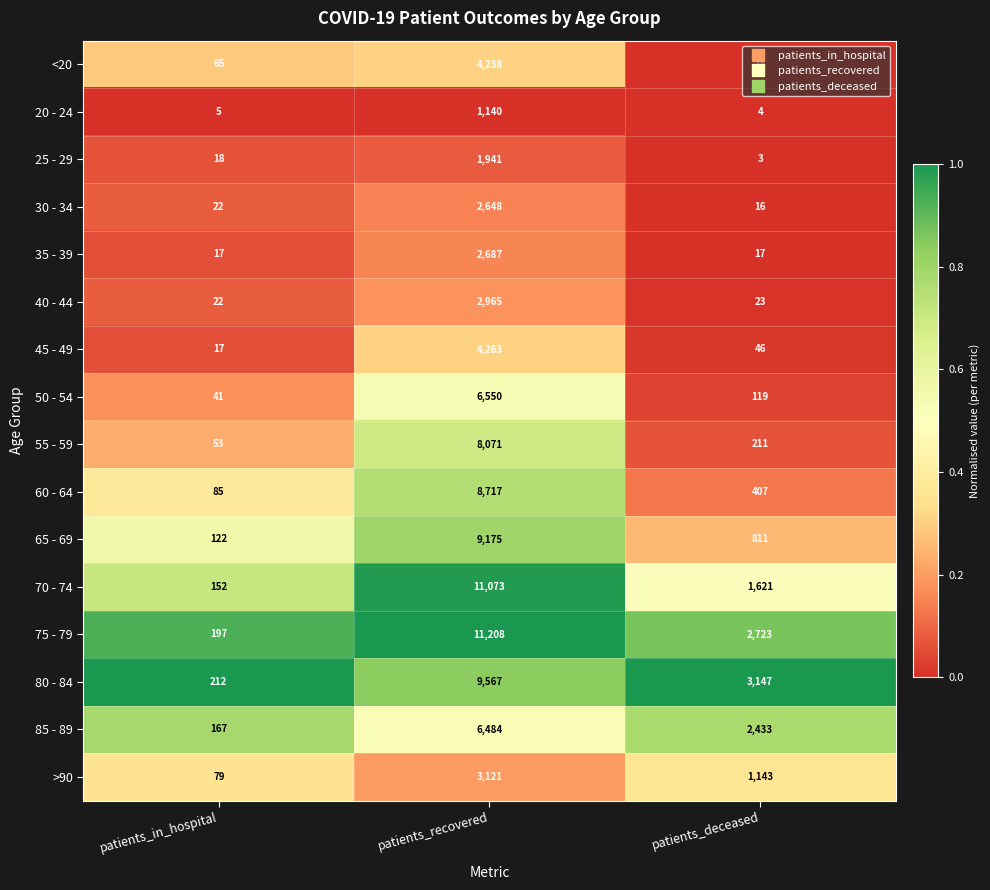

At which category does the chart reach its minimum across all series?

patients_deceased